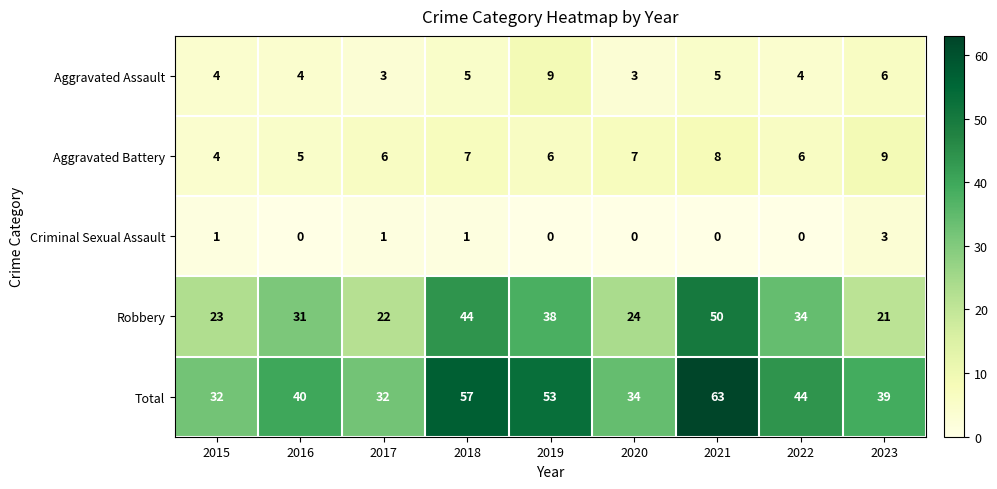

Between 2019 and 2020, which series saw the biggest shift?

Total